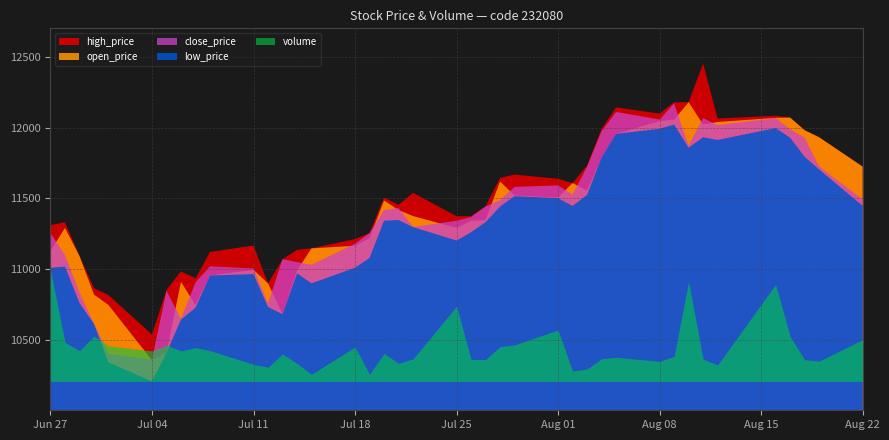

What is the approximate value of close_price at 2022-07-25?

11343